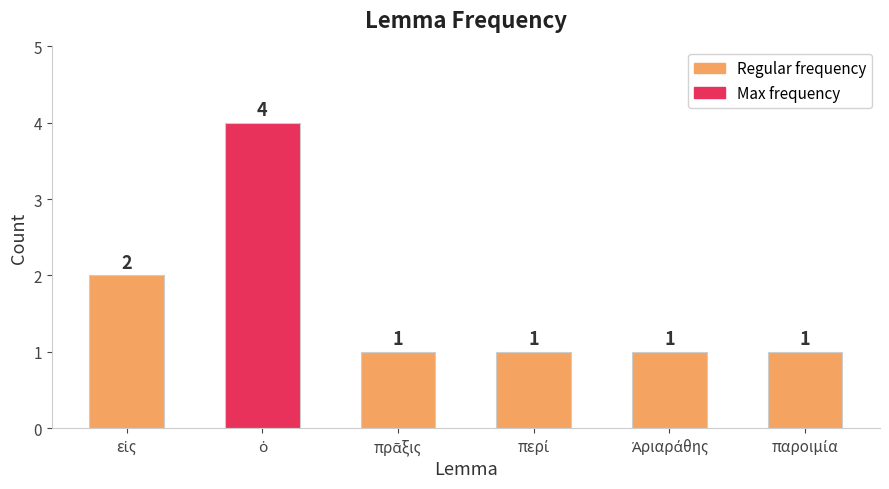

What is the maximum value shown in the chart?

4